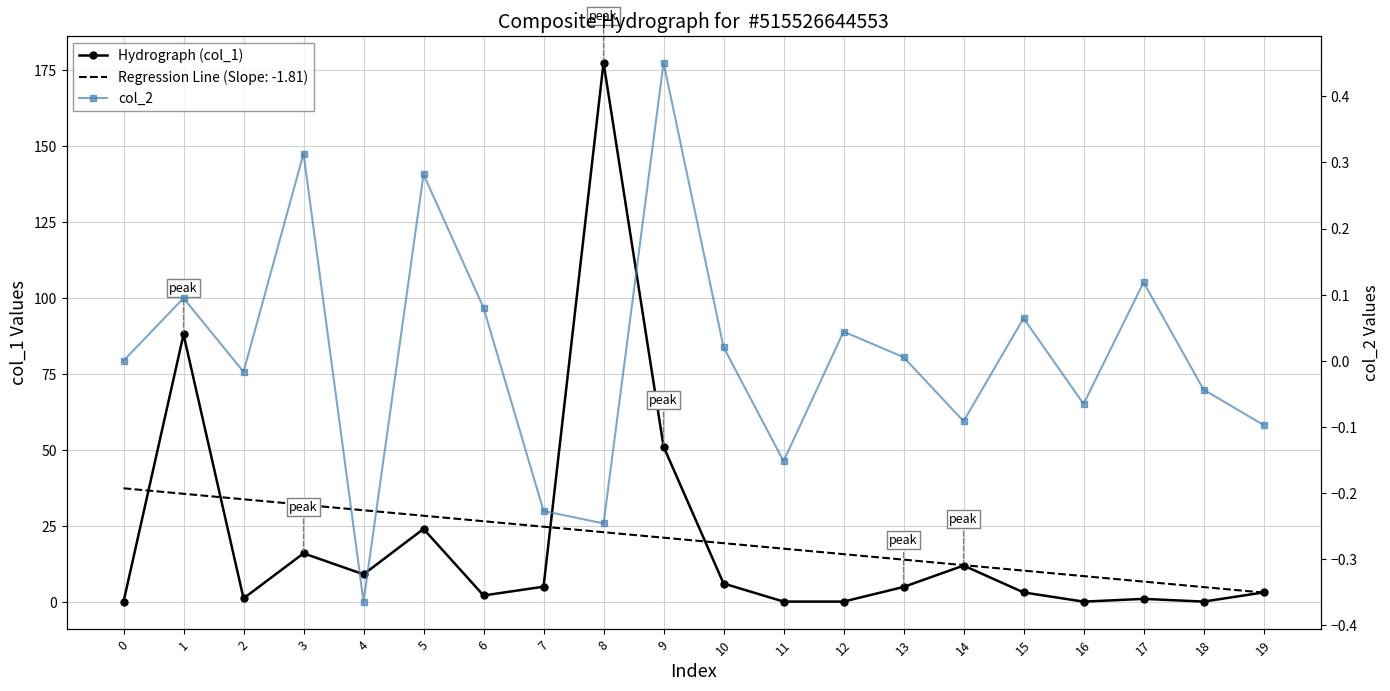

How many lines are shown in the chart?

2